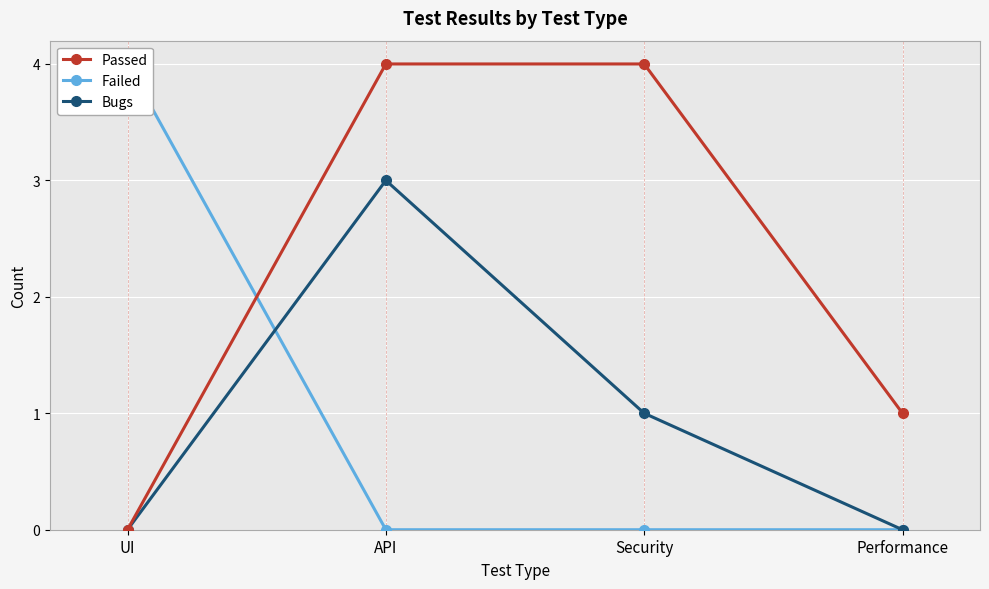

Is it true that Passed equals 4 at Security?

True